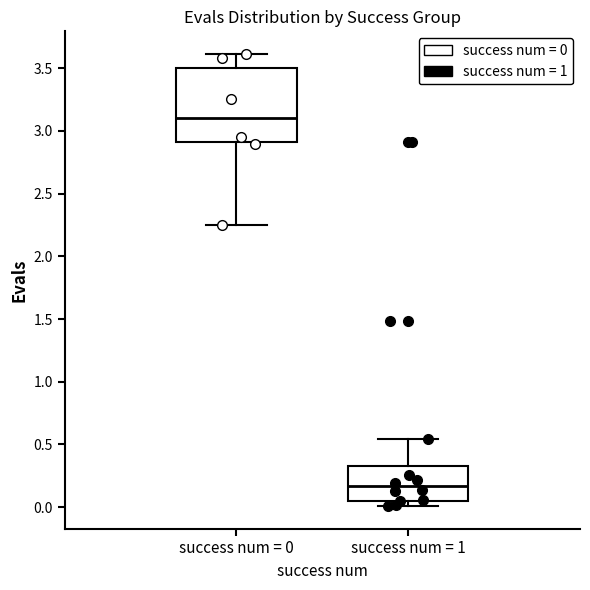

Reading left to right, read every box against the y-axis: the position of its median line, the range the box covers, and the ends of its whiskers. The values are not printed on the chart, so give them approximately, as read against the axis.

success num = 0: median 3.10, box 2.90 to 3.50, whiskers 2.25 to 3.60
success num = 1: median 0.15, box 0.05 to 0.35, whiskers 0.00 to 0.55